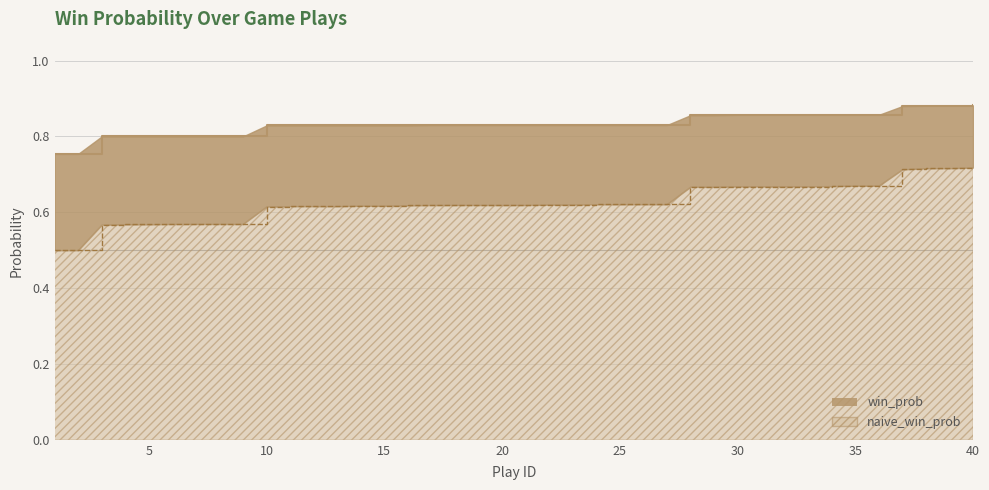

Rank the series by their average value, from lowest to highest.

naive_win_prob, win_prob